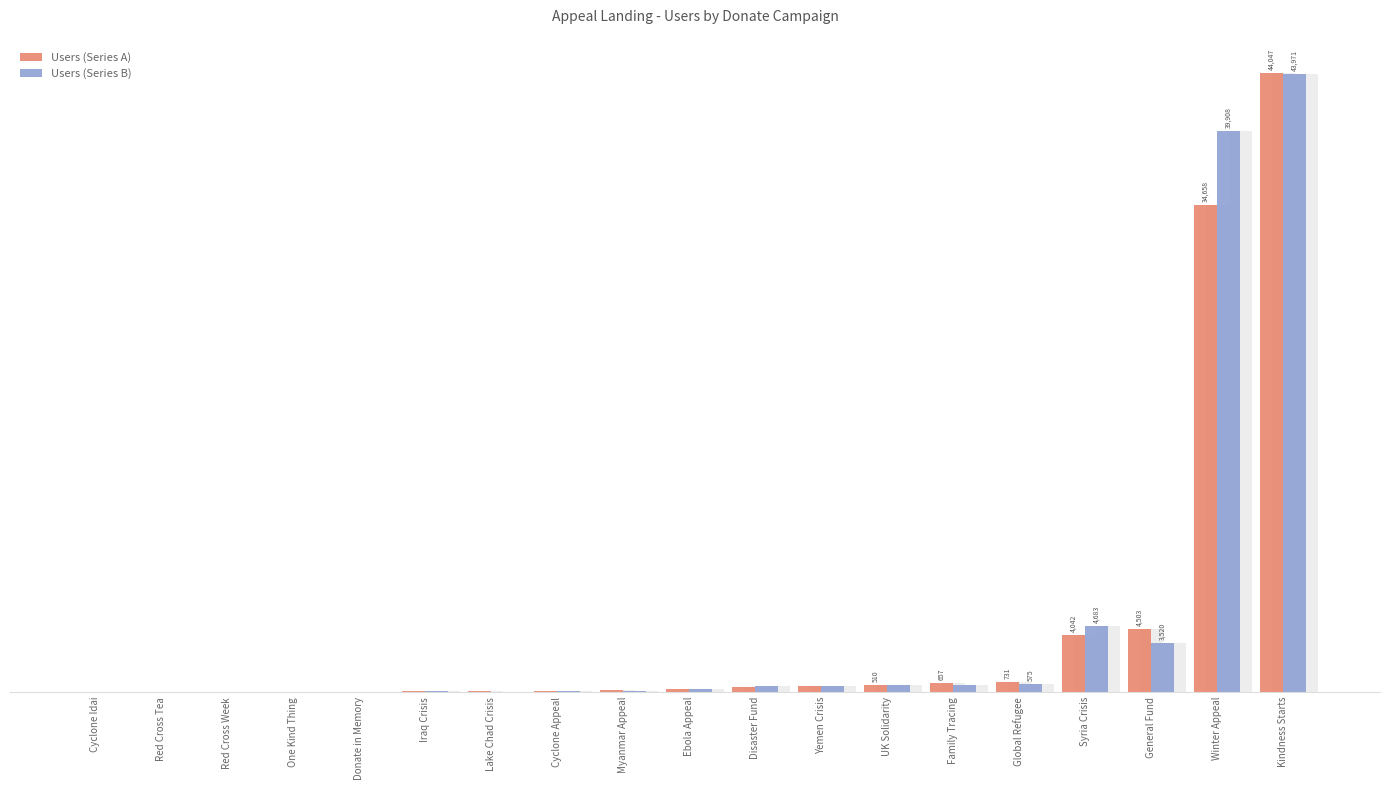

What is the spread (max minus min) of values at Myanmar Appeal?

34